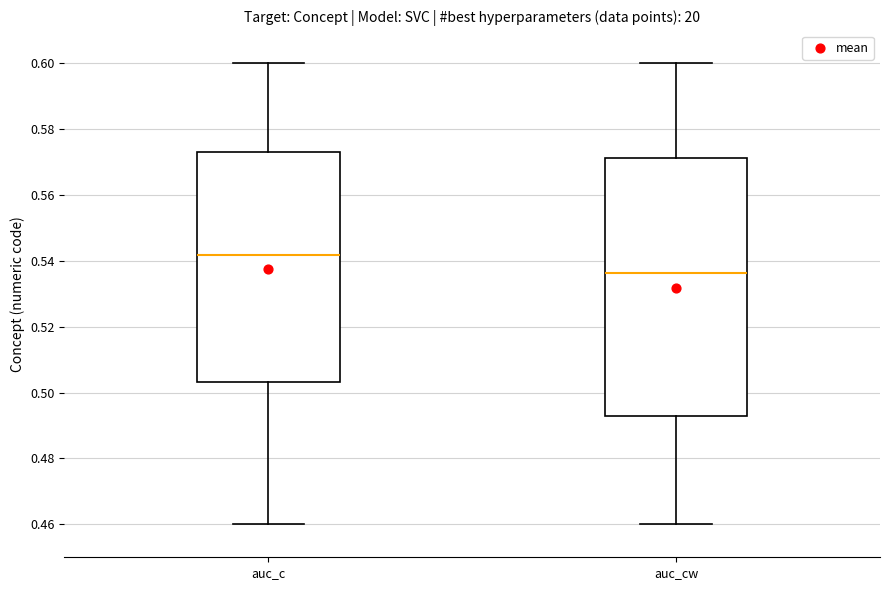

Reading left to right, read every box against the y-axis: the position of its median line, the range the box covers, and the ends of its whiskers. The values are not printed on the chart, so give them approximately, as read against the axis.

auc_c: median 0.542, box 0.504 to 0.574, whiskers 0.460 to 0.600
auc_cw: median 0.536, box 0.492 to 0.572, whiskers 0.460 to 0.600